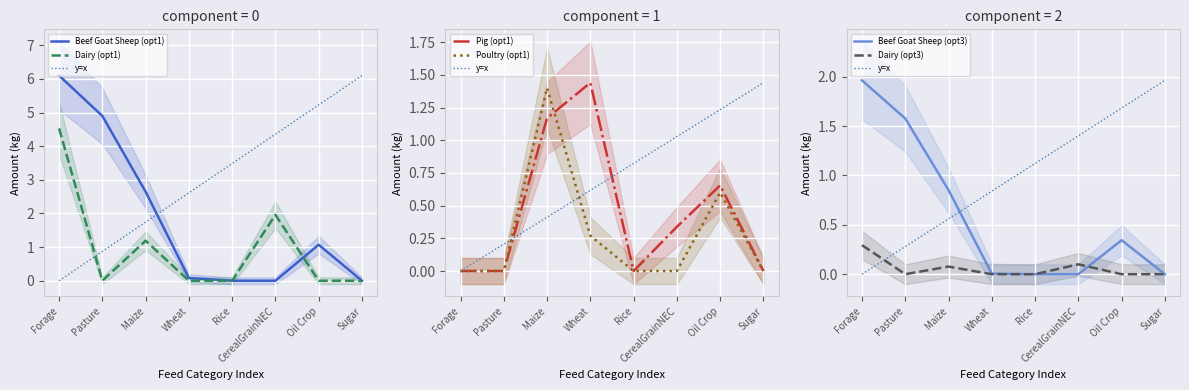

Is it true that Beef Goat Sheep (opt1) equals 0.0 at Sugar?

True